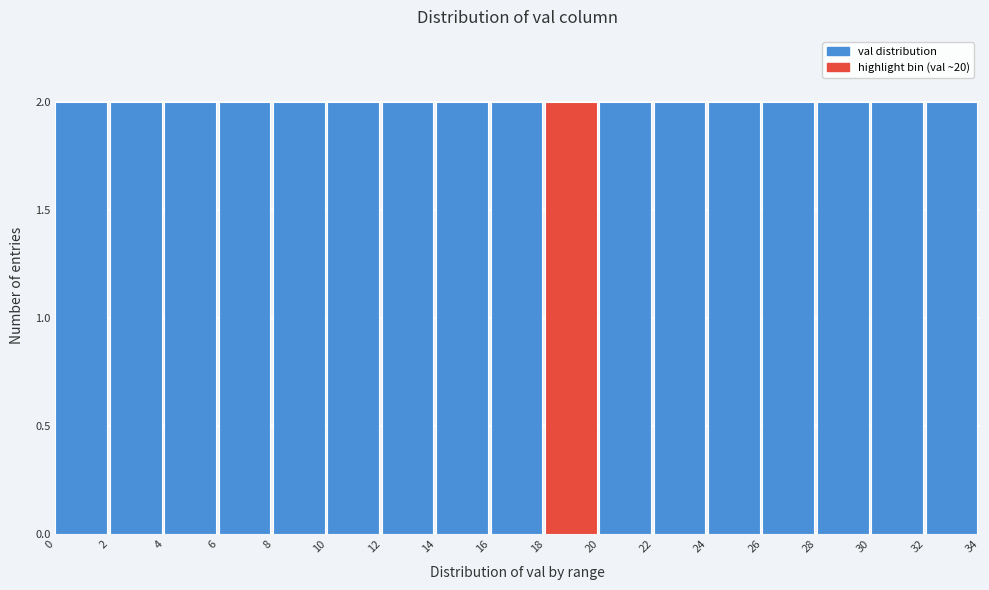

What is the height of the bar covering 22 to 24 on the x-axis? The values are not printed on the chart, so give them approximately, as read against the axis.

2